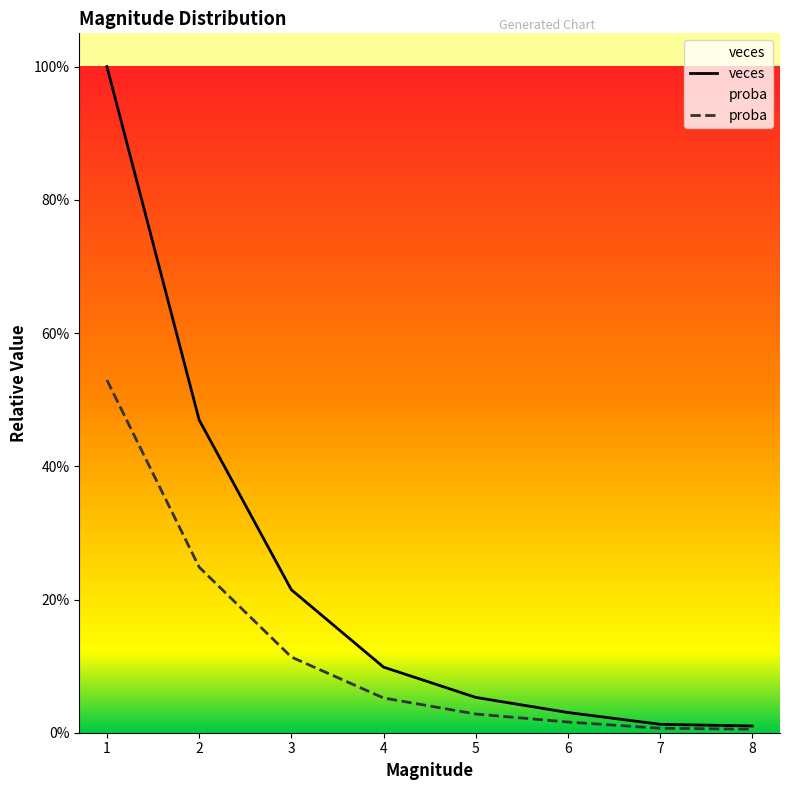

What is the difference between the second highest and second lowest values in the veces series?

0.5